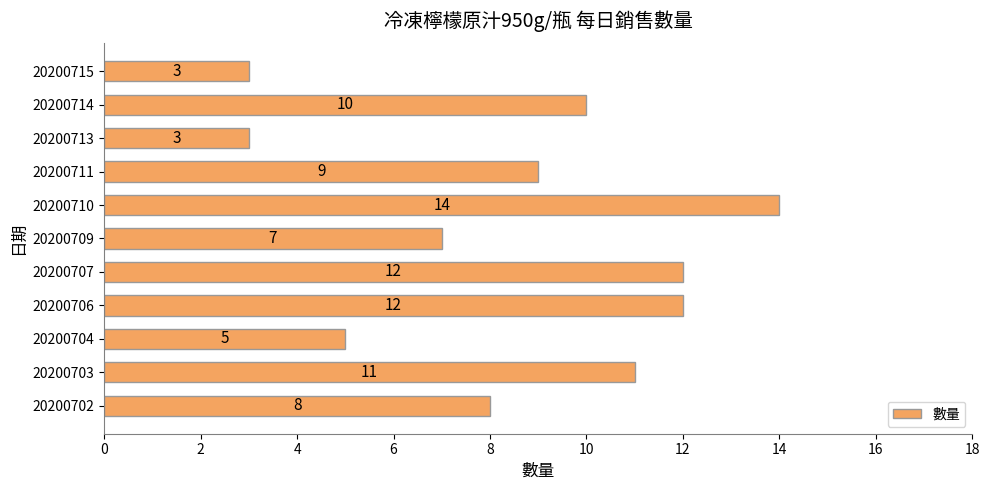

The chart shows a value of 14 at 20200710. True or false?

True